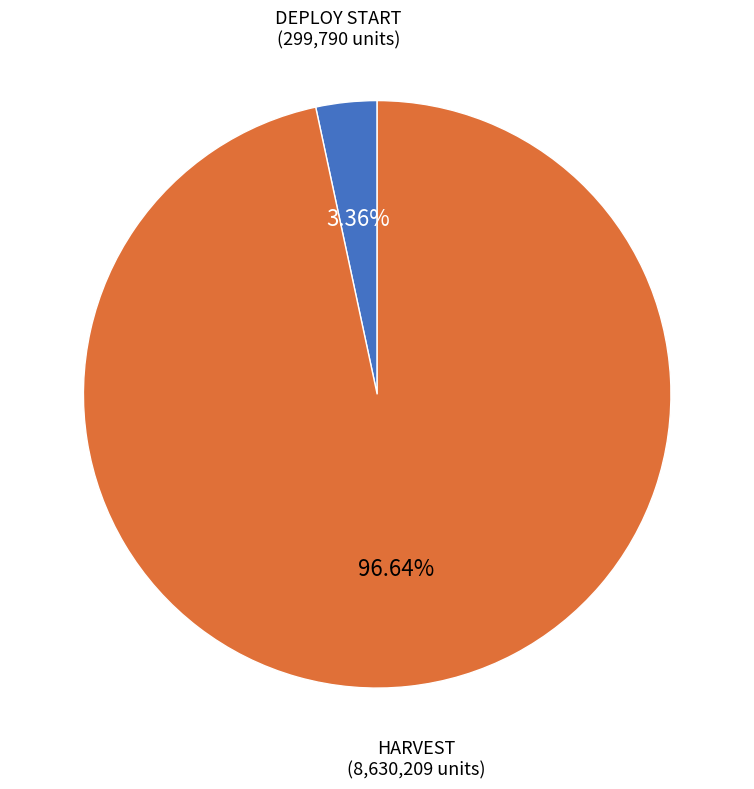

Is there any slice that represents more than half of the pie?

Yes